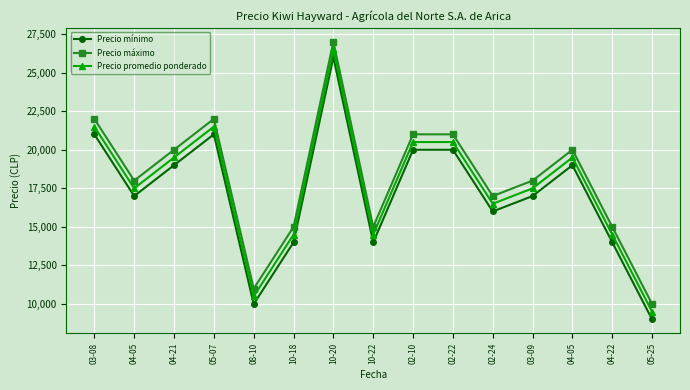

Count the number of data series in this chart.

3